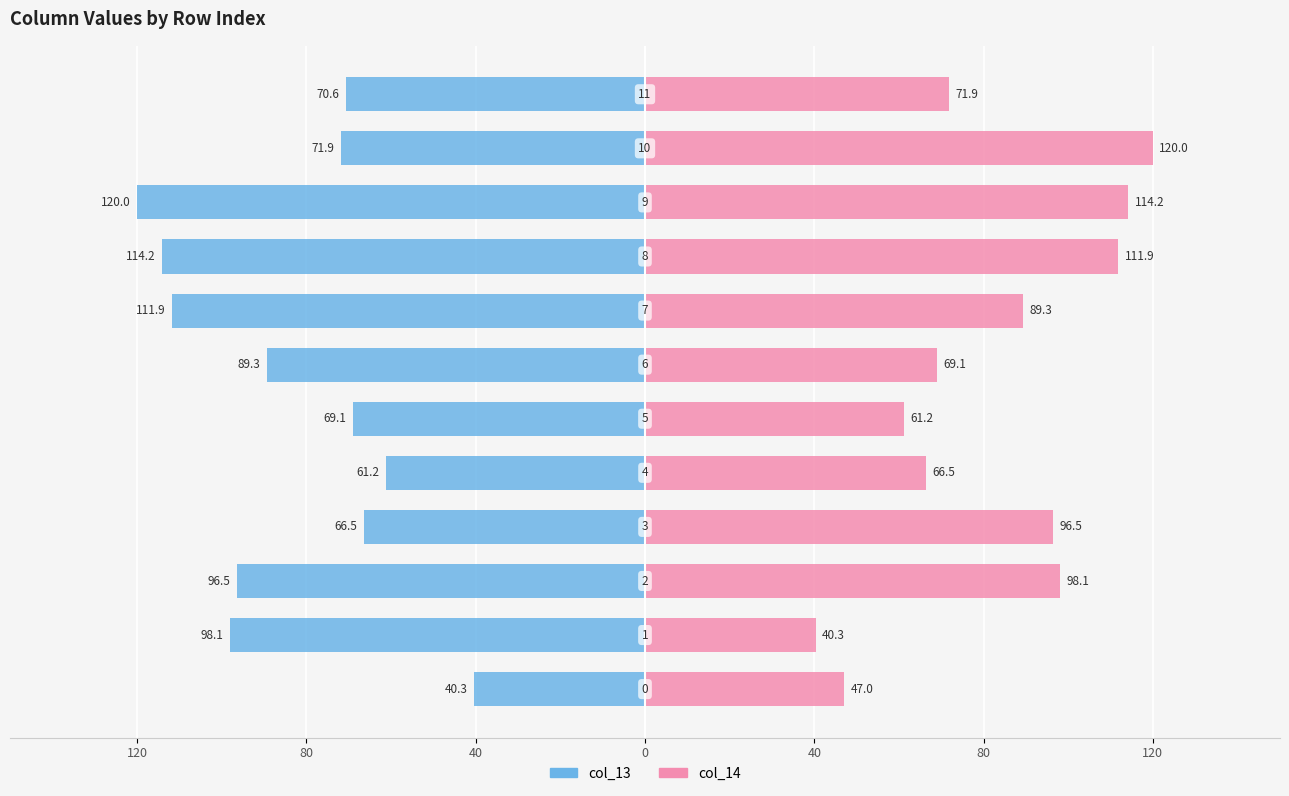

What is the average value of the col_13 series?

-84.1